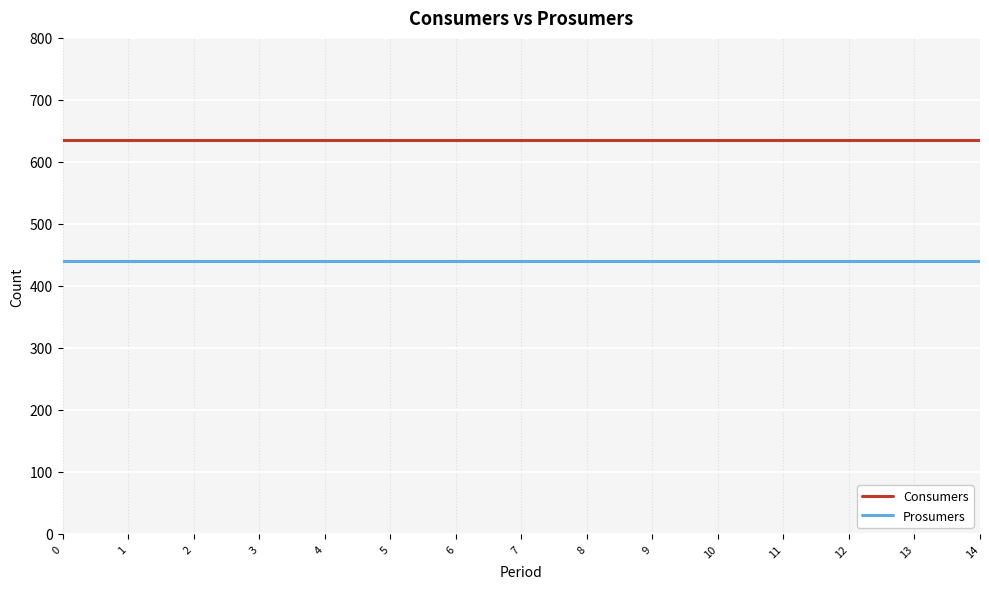

What is the maximum value shown in the chart?

635